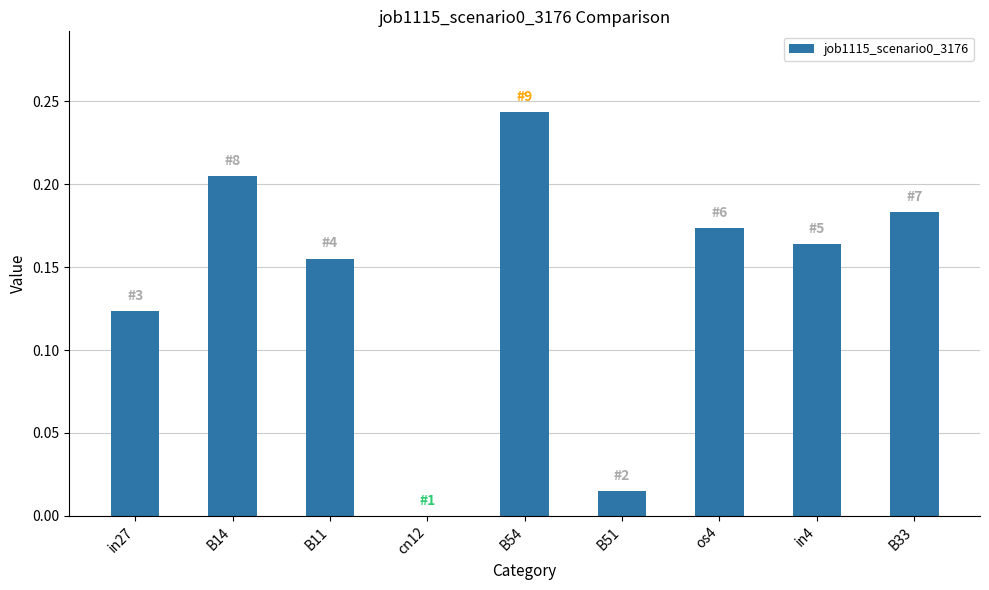

Does the chart contain stacked bars?

No